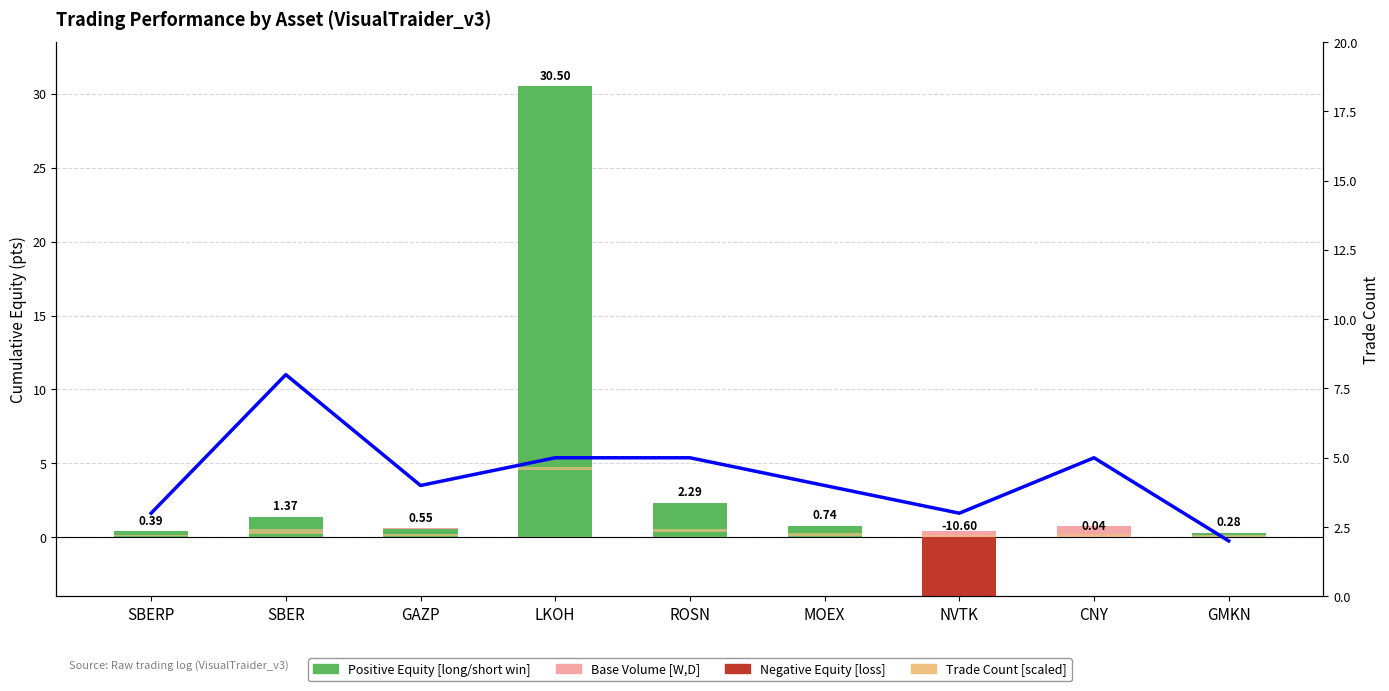

What is the maximum value shown in the chart?

30.5